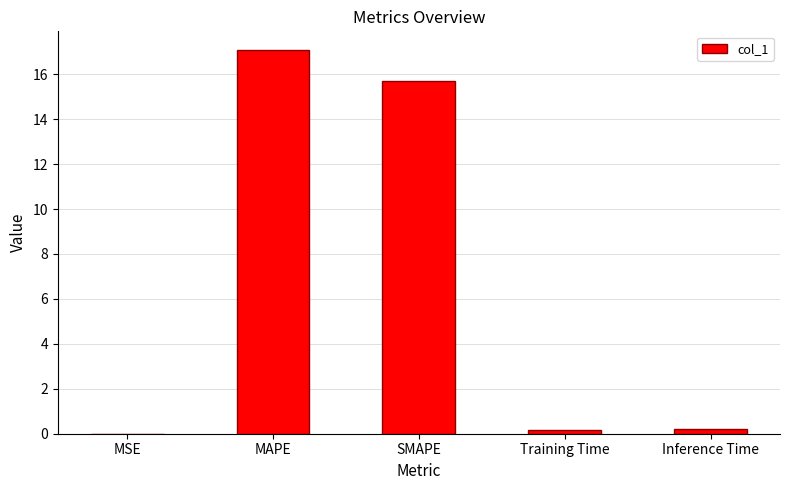

Which has a higher value, MAPE or Inference Time?

MAPE